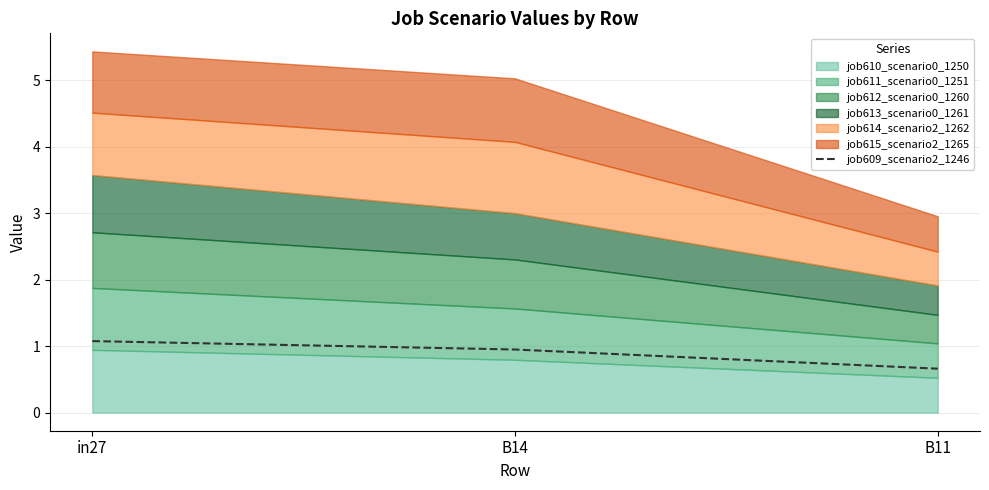

What position from the right is B11?

1